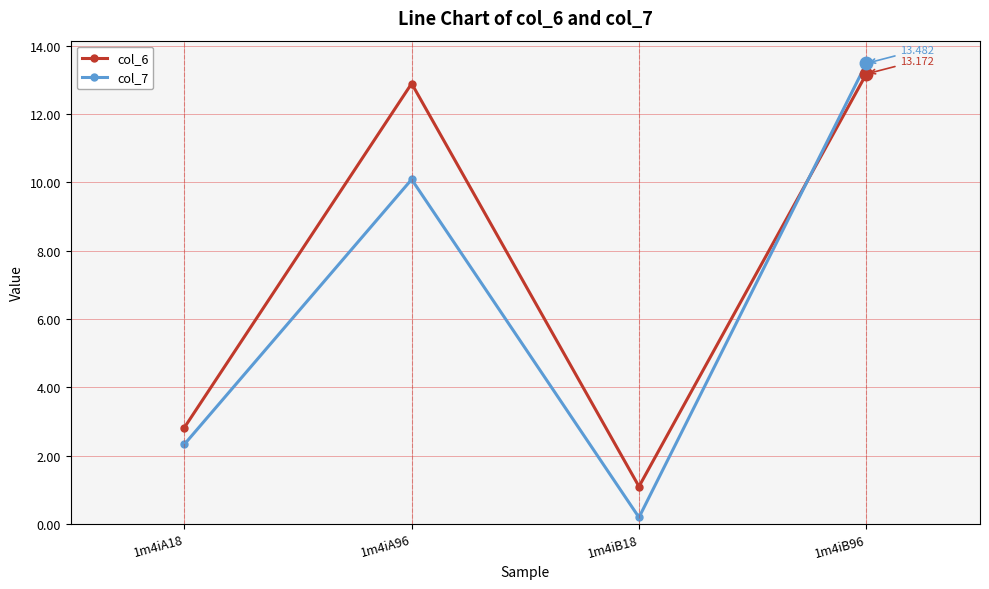

Which series has the largest total across all categories?

col_6